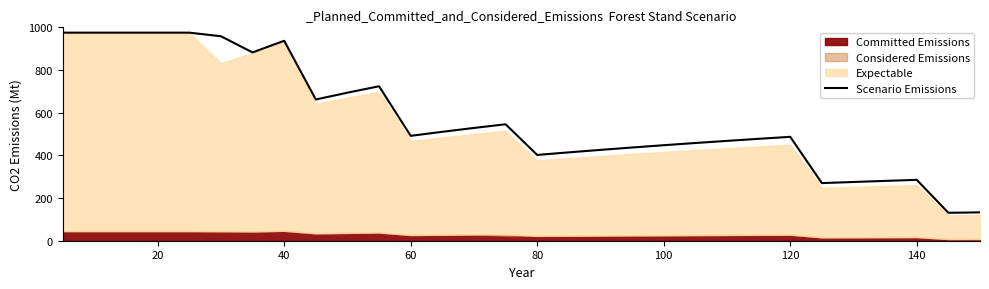

Is it true that Scenario Emissions equals 937.0 at 40?

True